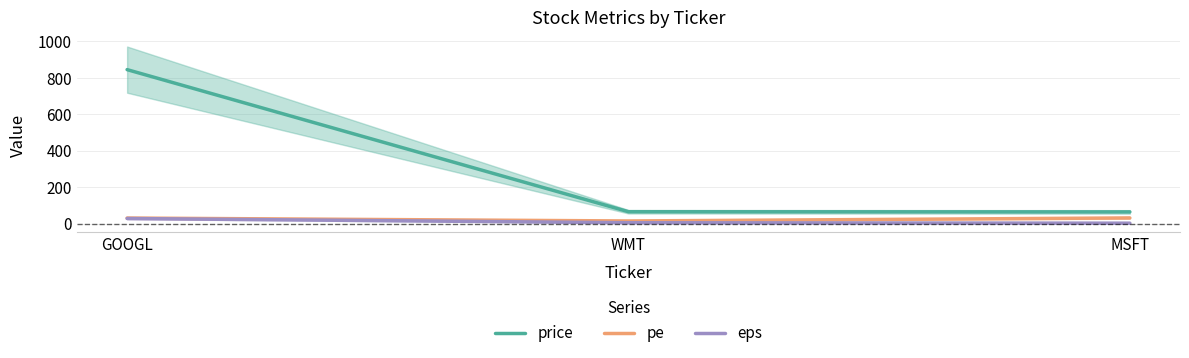

Rank the series by their maximum value, from lowest to highest.

eps, pe, price